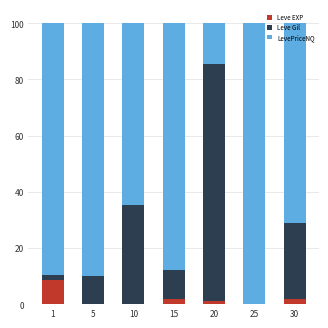

Is it true that Leve EXP equals 1.1 at 20?

True